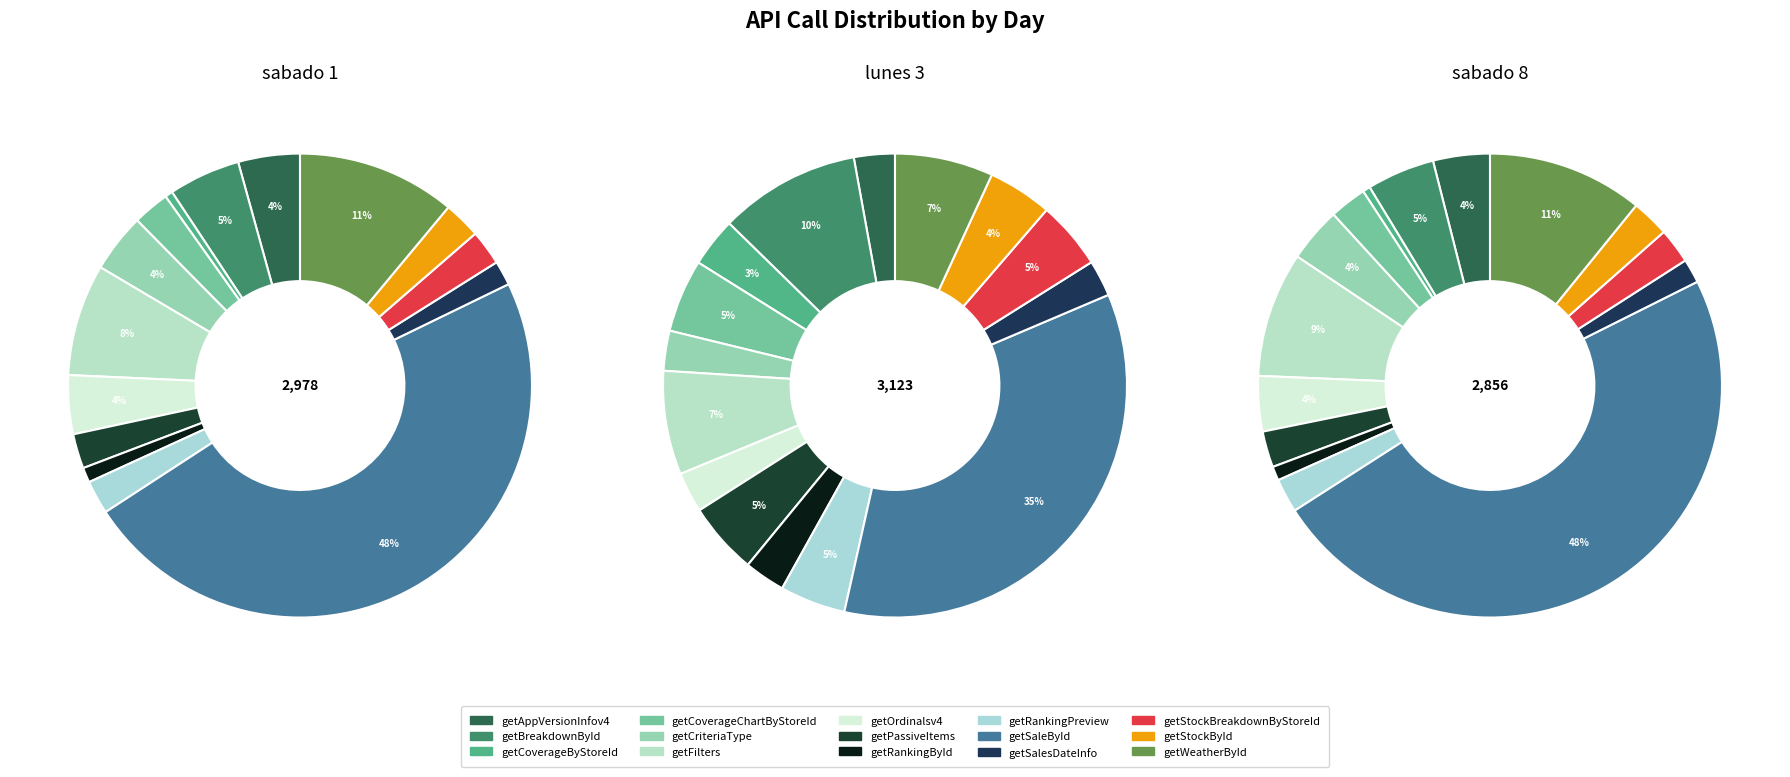

To the nearest percent, what is the difference between the getWeatherById and getRankingById slice percentages?

4%